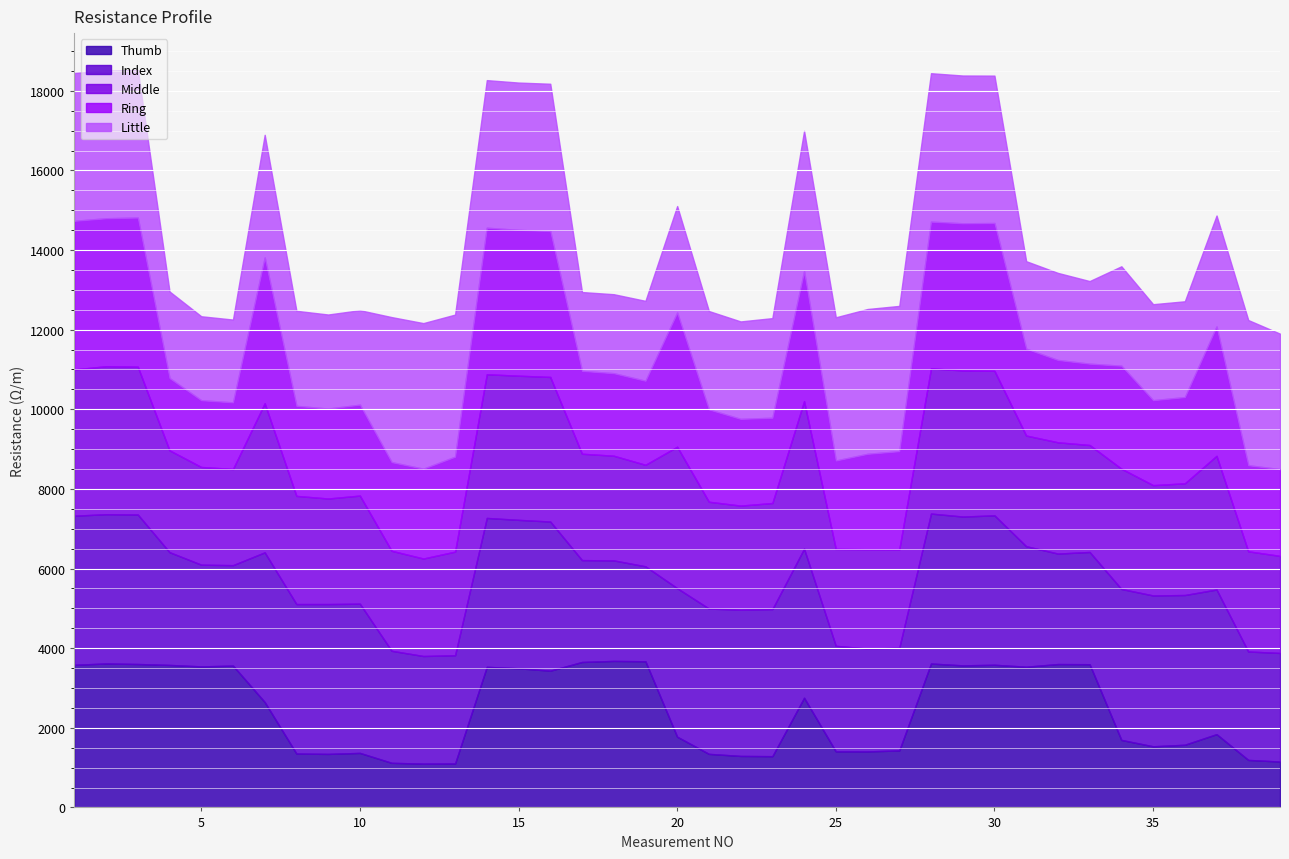

What are all the series names shown in the legend?

Thumb, Index, Middle, Ring, Little